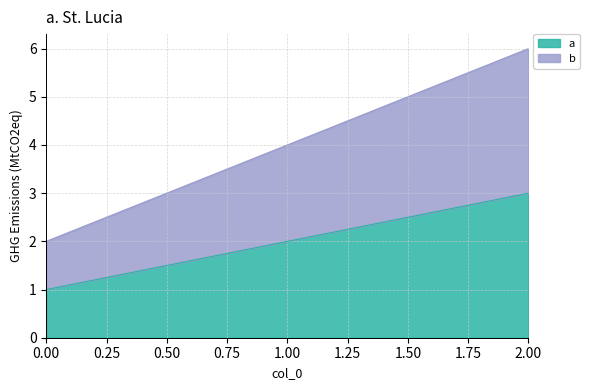

What is the difference between the second highest and minimum values in the b series?

2